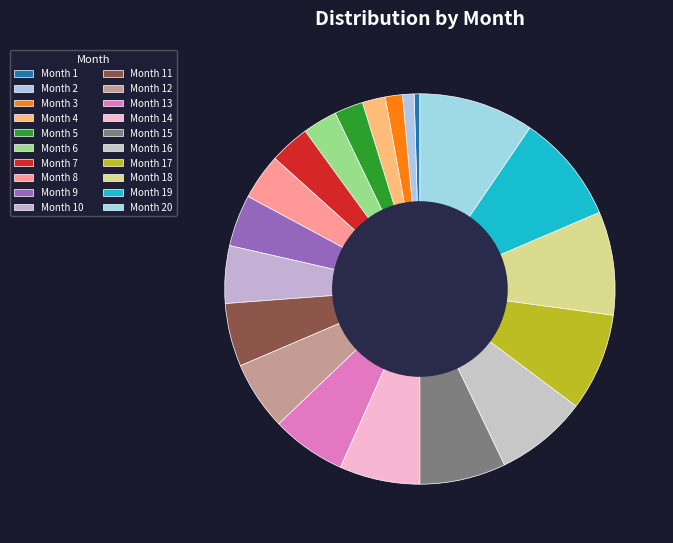

Combined, do Month 3 and Month 6 account for over 50%?

No